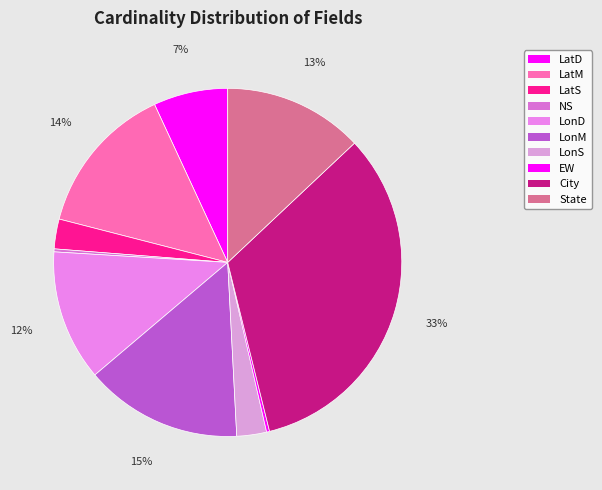

What is the change in value from LonD to EW?

-43